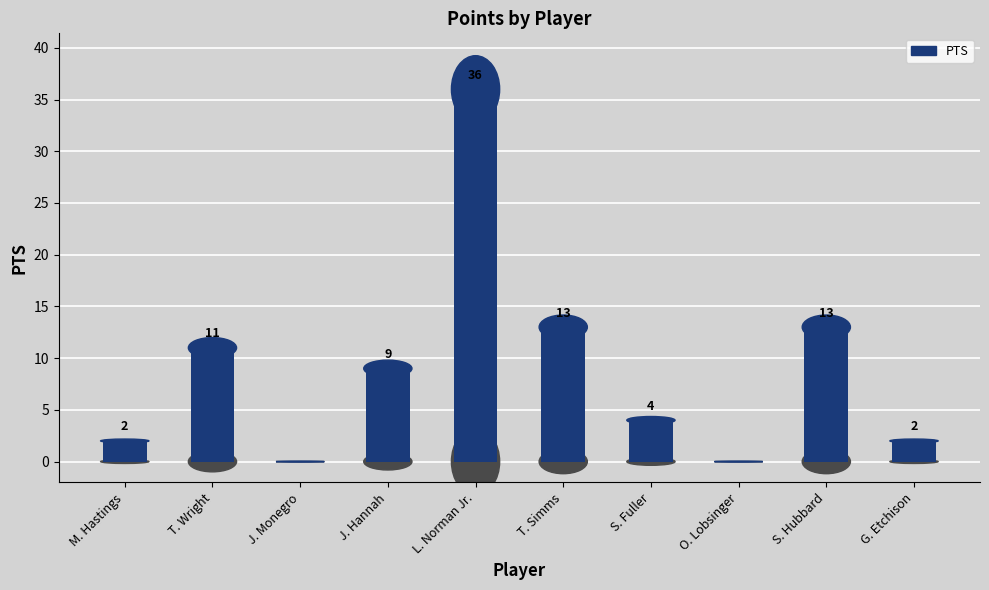

What is the difference between the maximum and second lowest values?

36